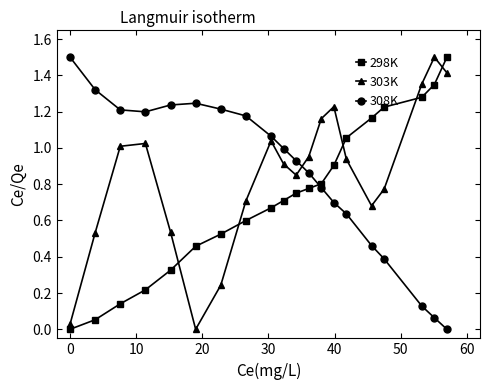

What is the greatest value displayed?

1.5